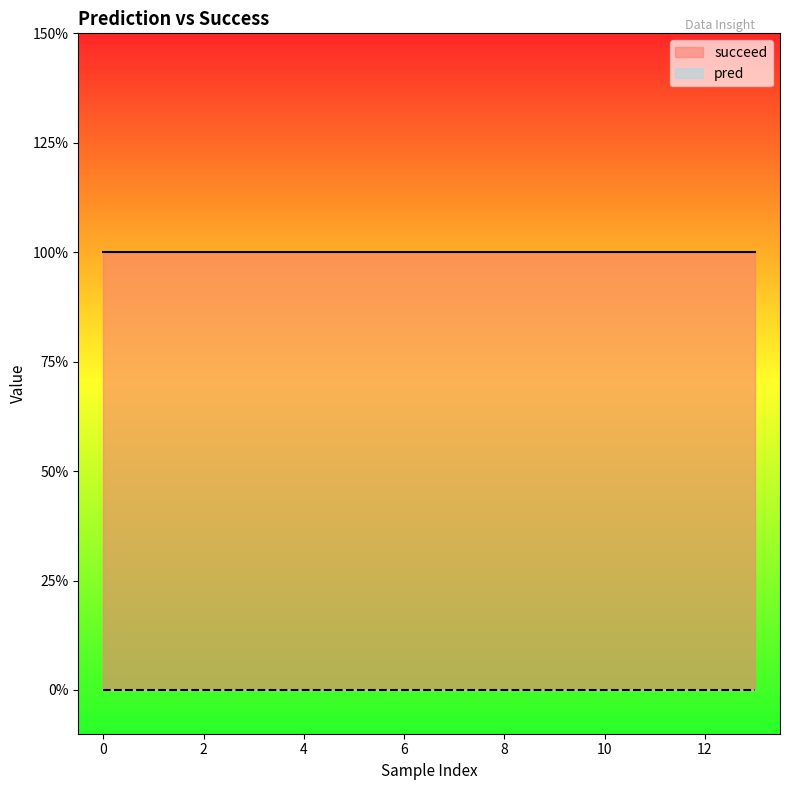

What is the difference between the highest and lowest values at 0?

1